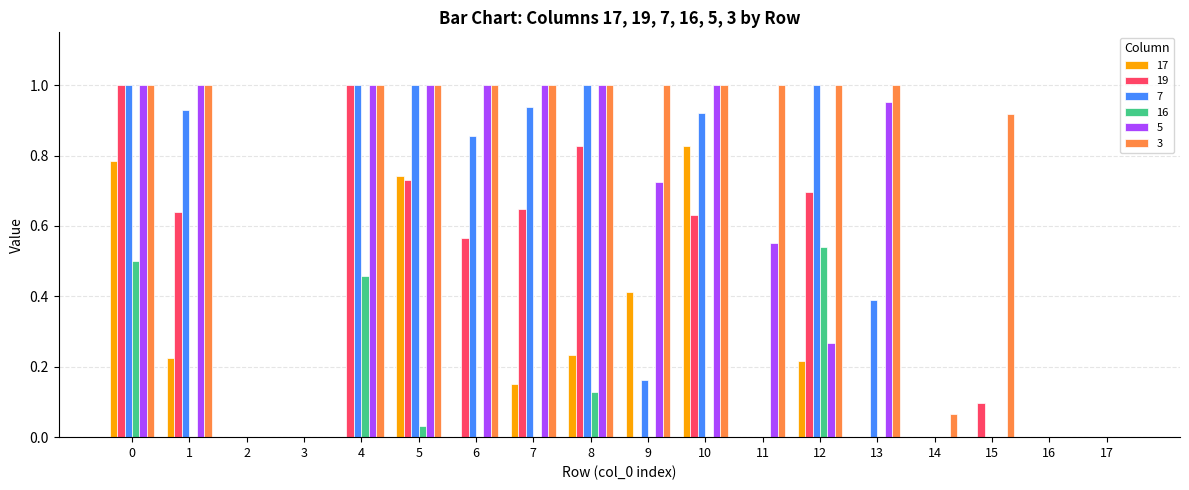

True or false: 7 has a value of 1.6 at 7.

False